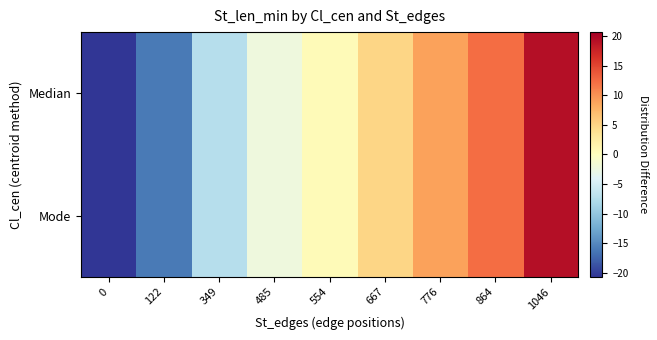

At which category is the sum across all series the highest?

1046